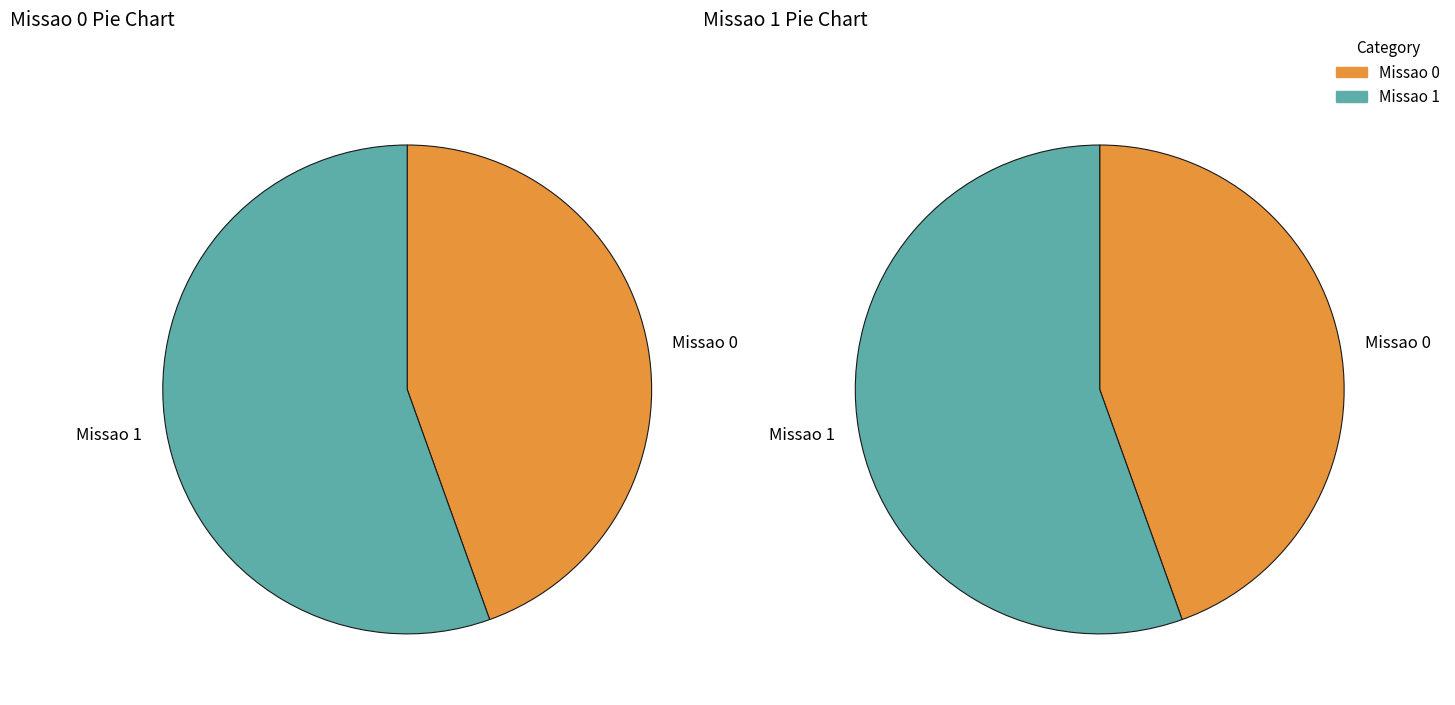

To the nearest percent, what is the combined percentage of Missao 0 and Missao 1?

100%